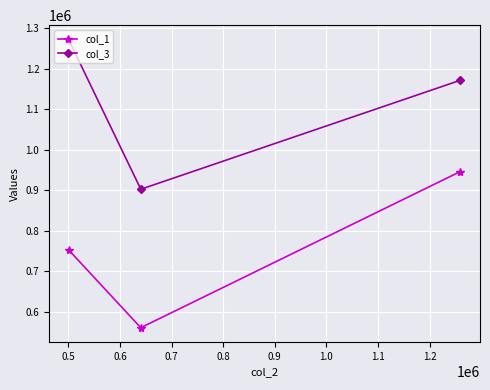

List the series in order of their overall mean, lowest first.

col_1, col_3